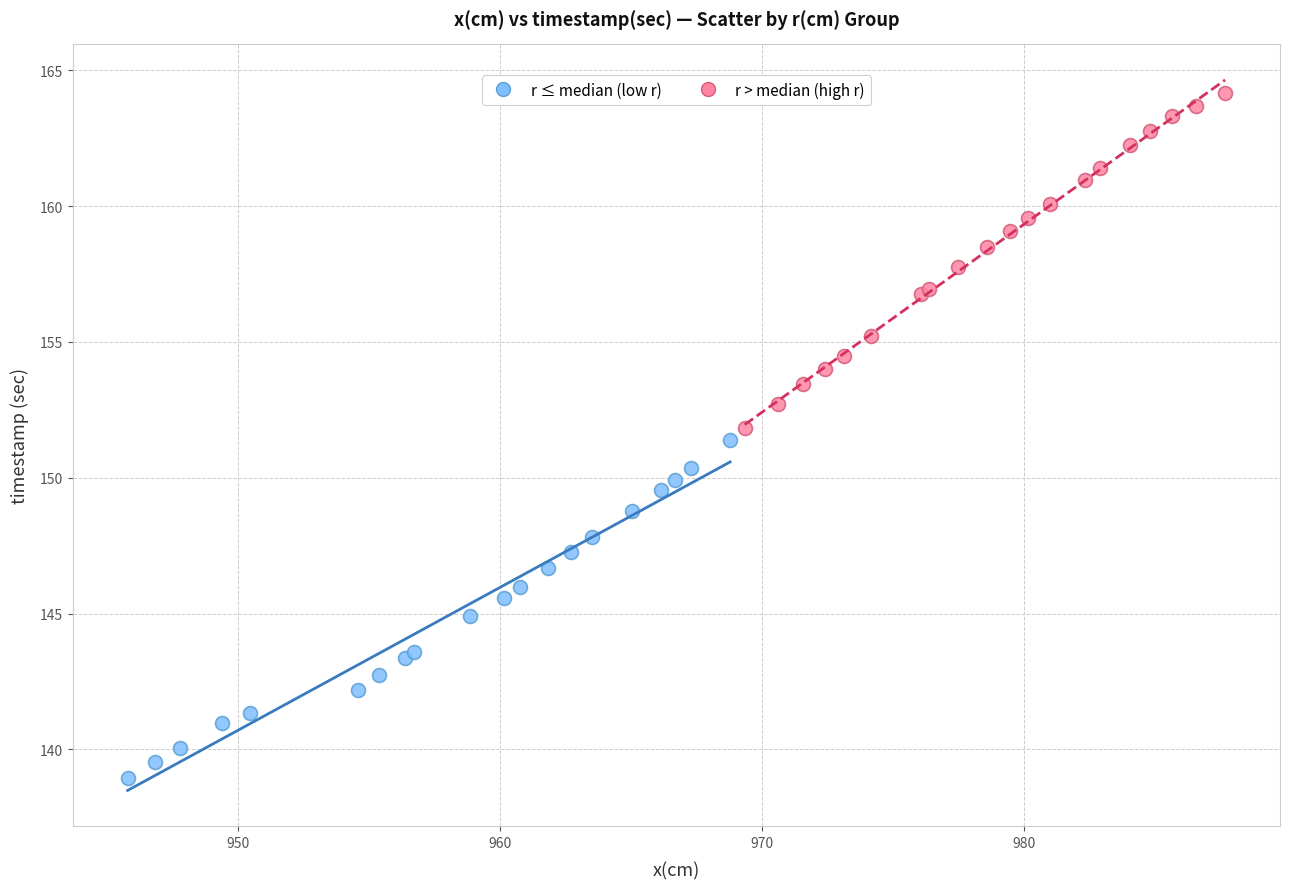

Which series reaches the maximum Y coordinate?

r > median (high r)